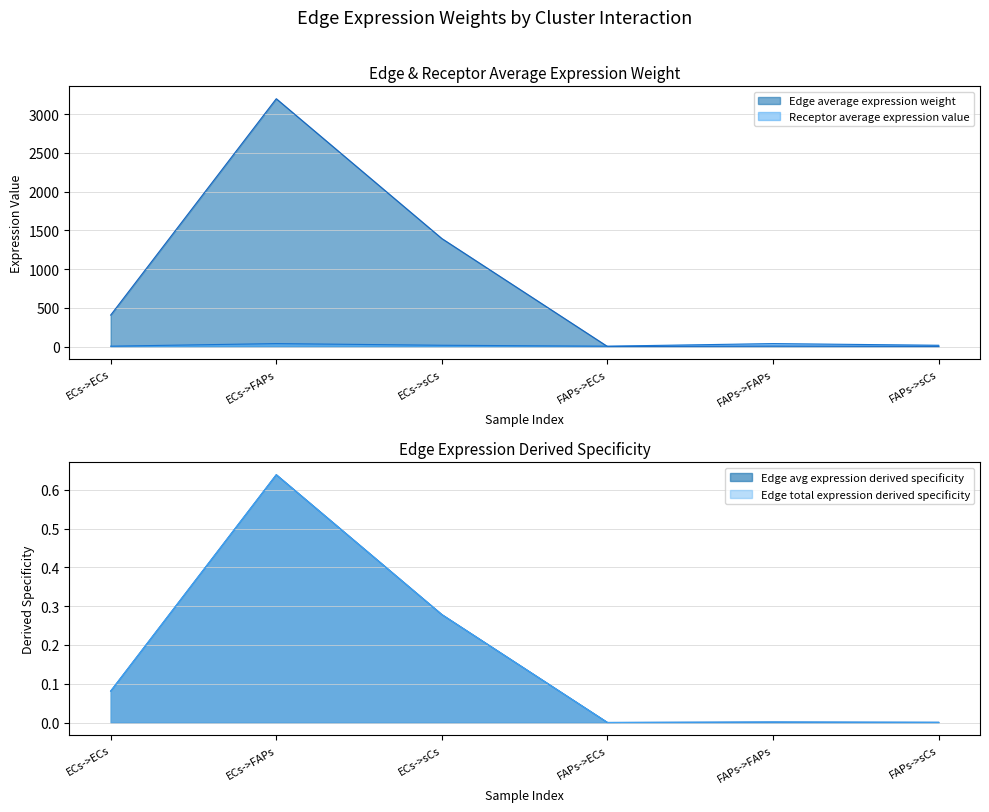

Where is the first local minimum for Receptor average expression value?

FAPs->ECs